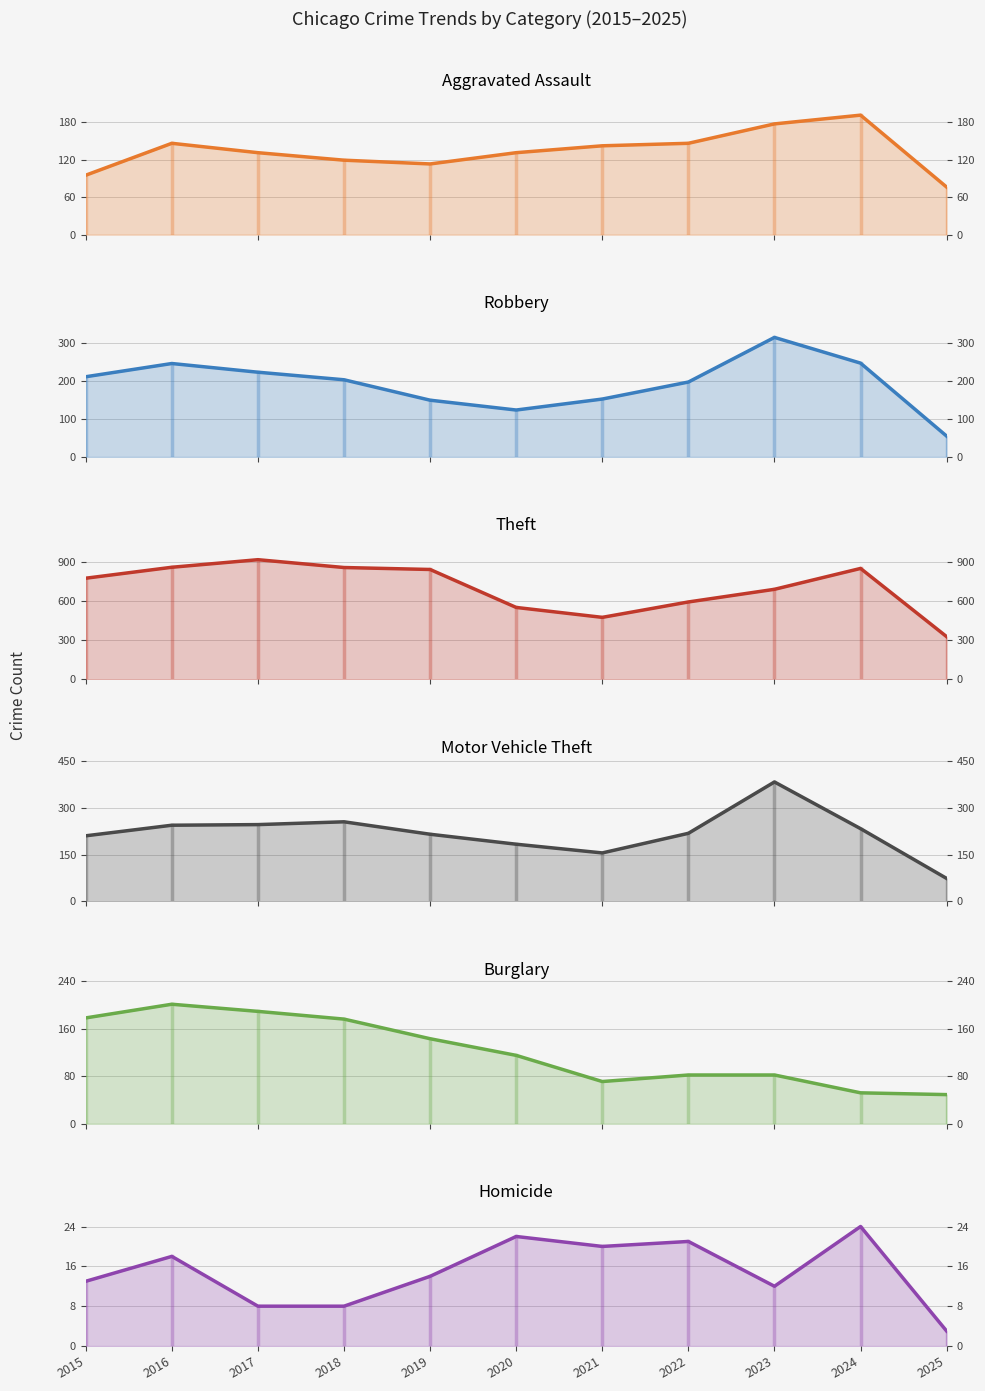

Which category has the highest value in the Burglary series?

2016